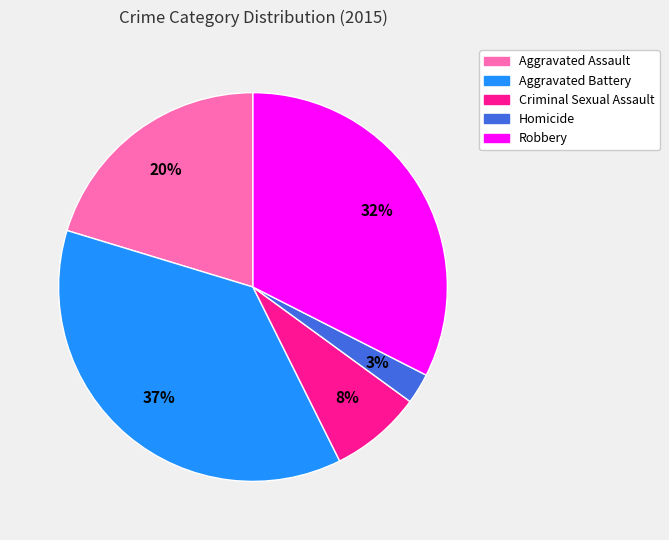

Is Aggravated Assault the majority of the pie?

No